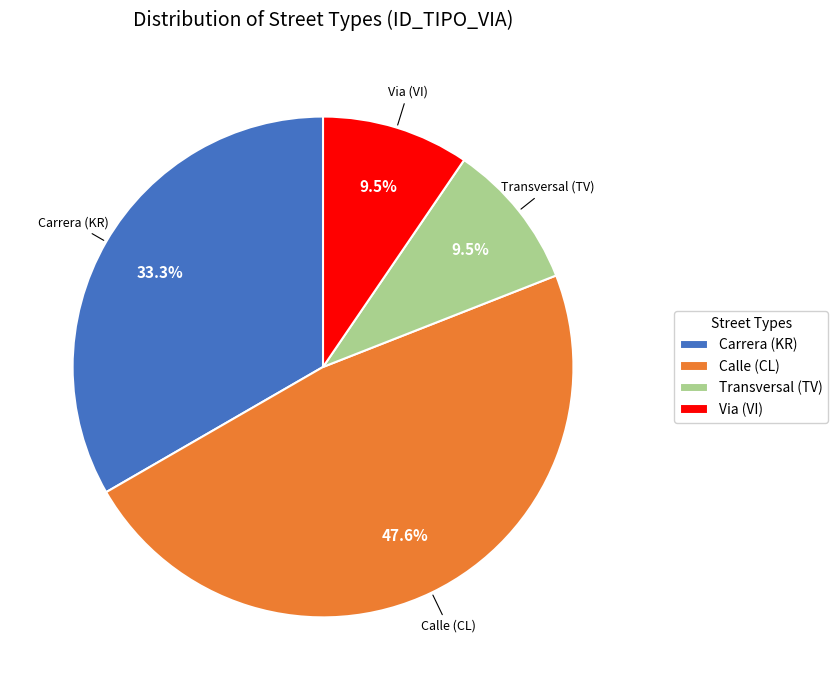

How many slices are in this pie chart?

4